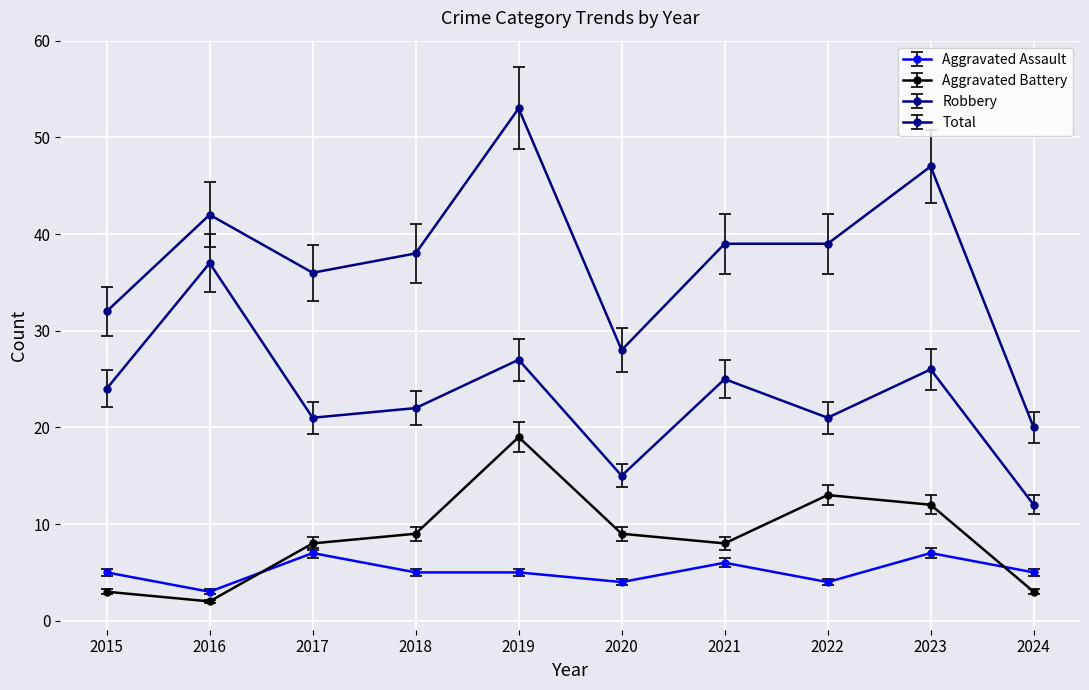

What is the difference between the maximum and minimum values in the Aggravated Battery series?

17